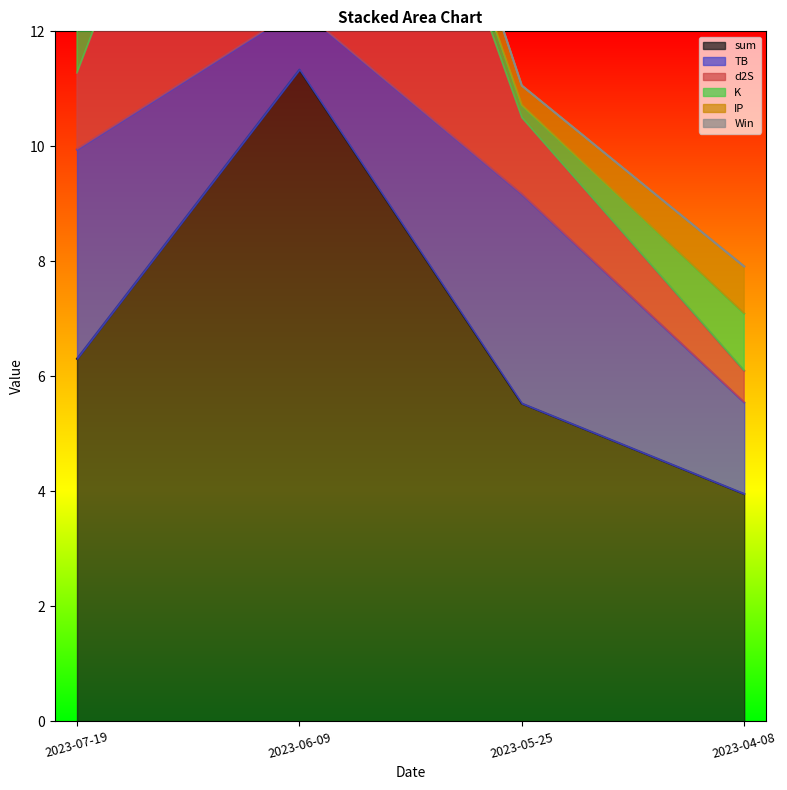

At which label is K closest to 0?

2023-05-25